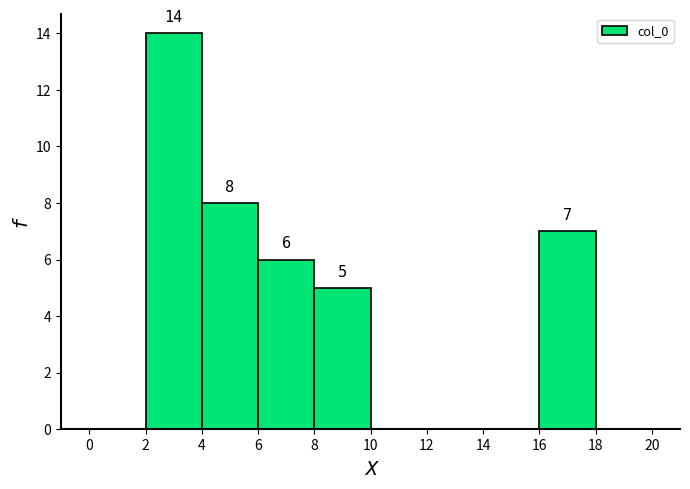

Over which range of the x-axis is the bar tallest?

2 to 4